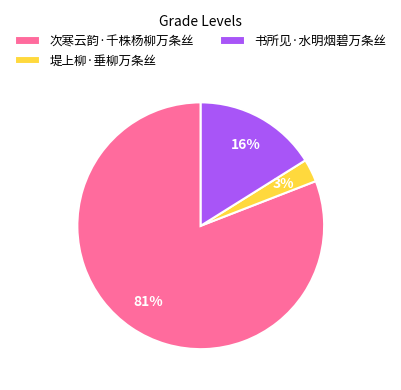

Does 次寒云韵·千株杨柳万条丝 account for over 50% of the chart?

Yes